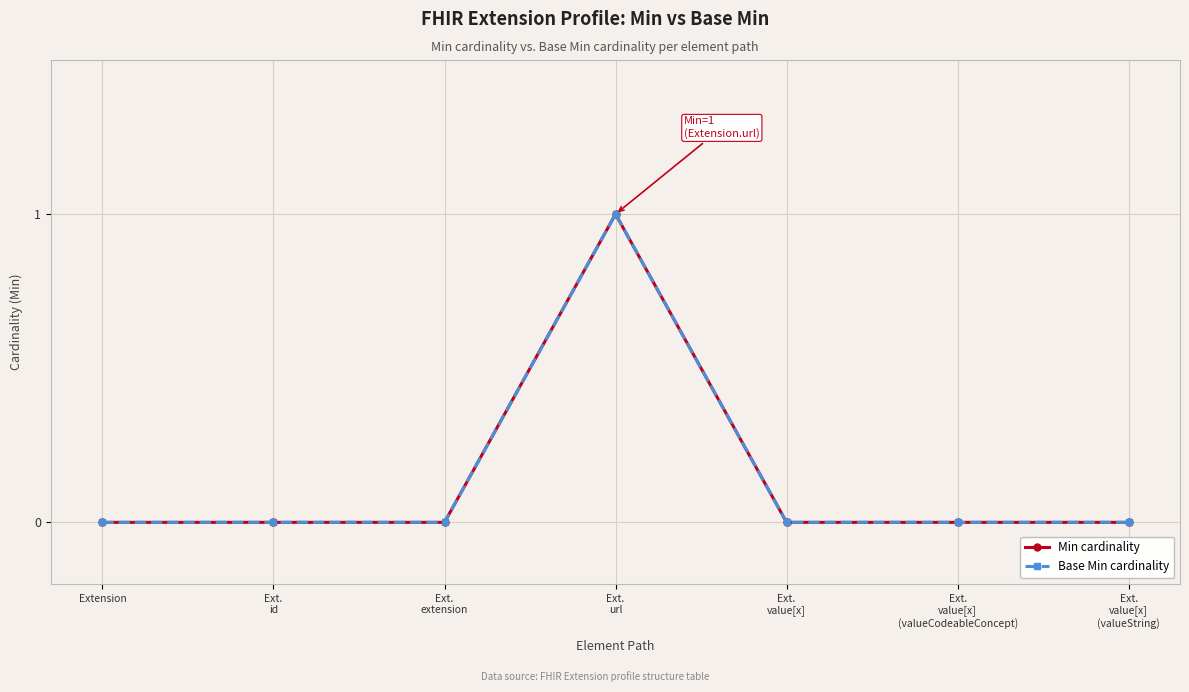

Does the chart have visible grid lines?

Yes